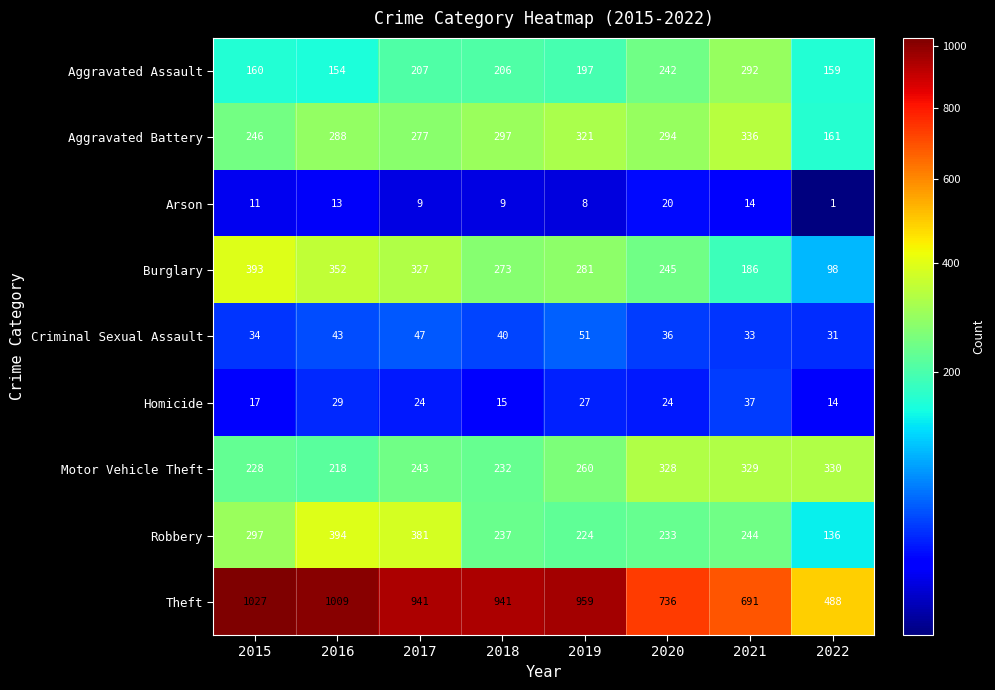

Between 2019 and 2022, which series saw the biggest shift?

Theft